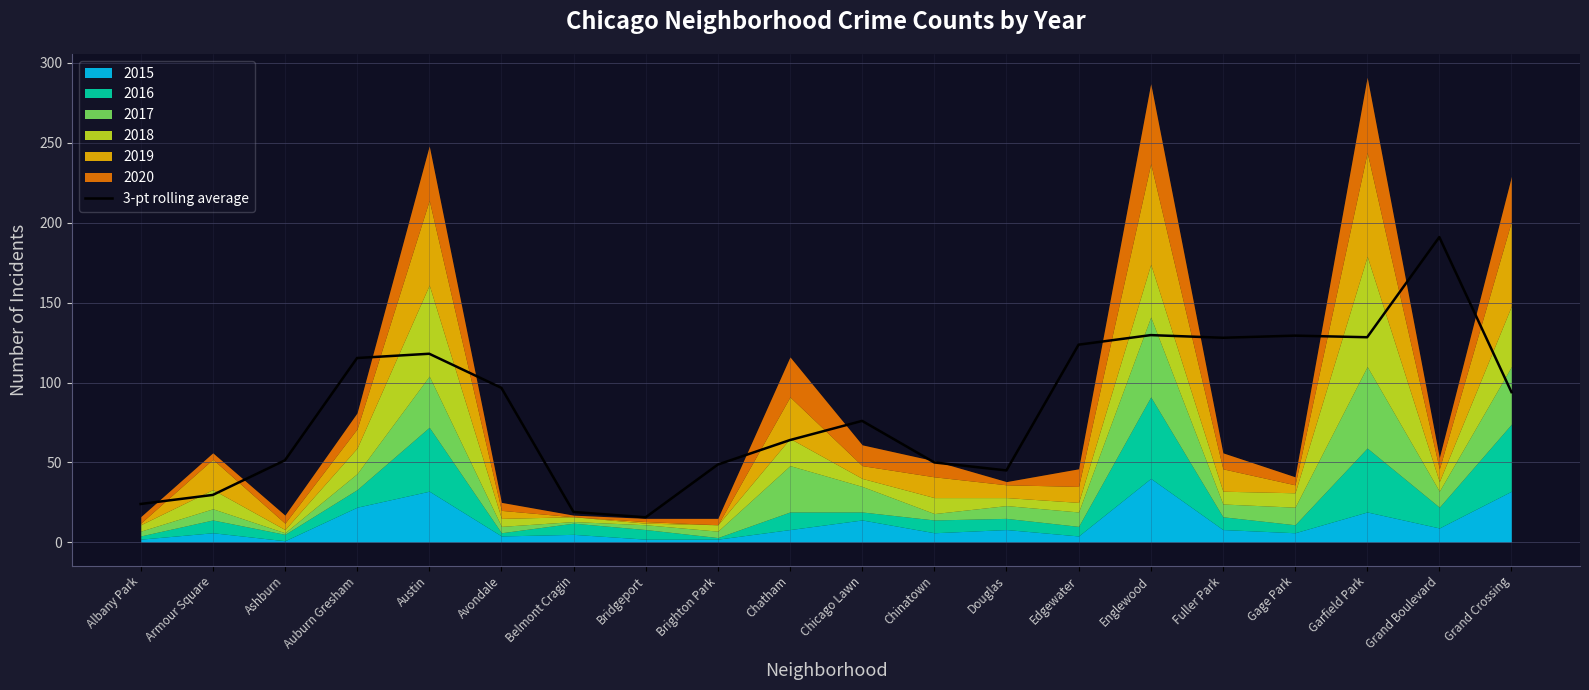

What is the lowest value of the 3-pt rolling average series?

15.7